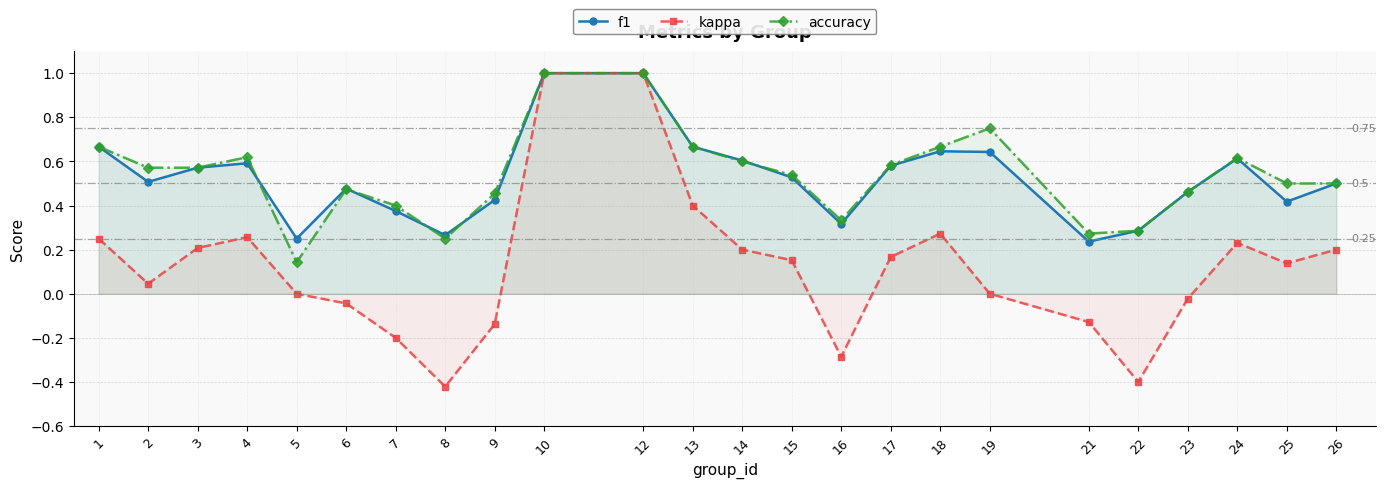

True or false: kappa has a value of 0.3 at 18.

True